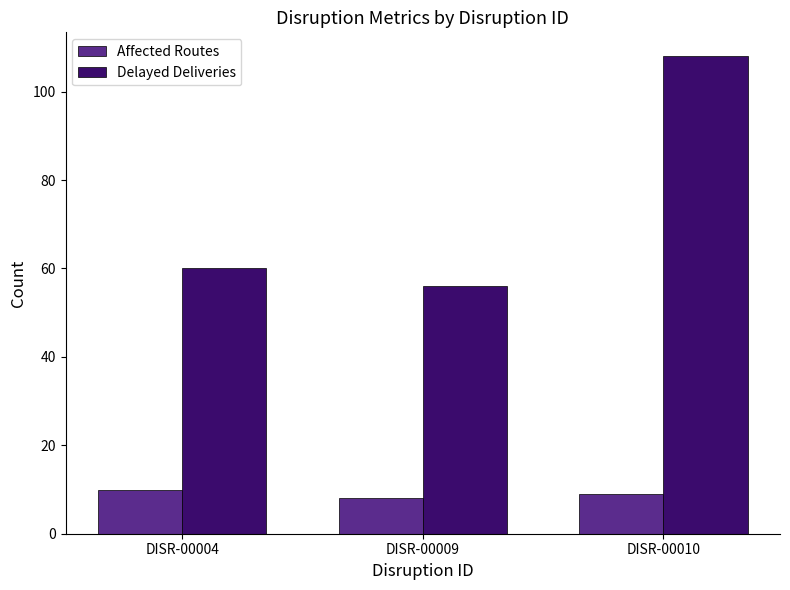

Reading left to right, list all the values displayed in this chart.

Affected Routes: DISR-00004=10	DISR-00009=8	DISR-00010=9
Delayed Deliveries: DISR-00004=60	DISR-00009=56	DISR-00010=108